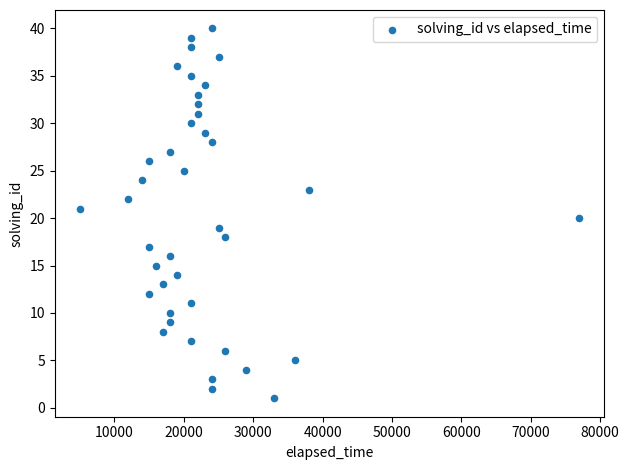

What is the range of X values (max minus min)?

72000